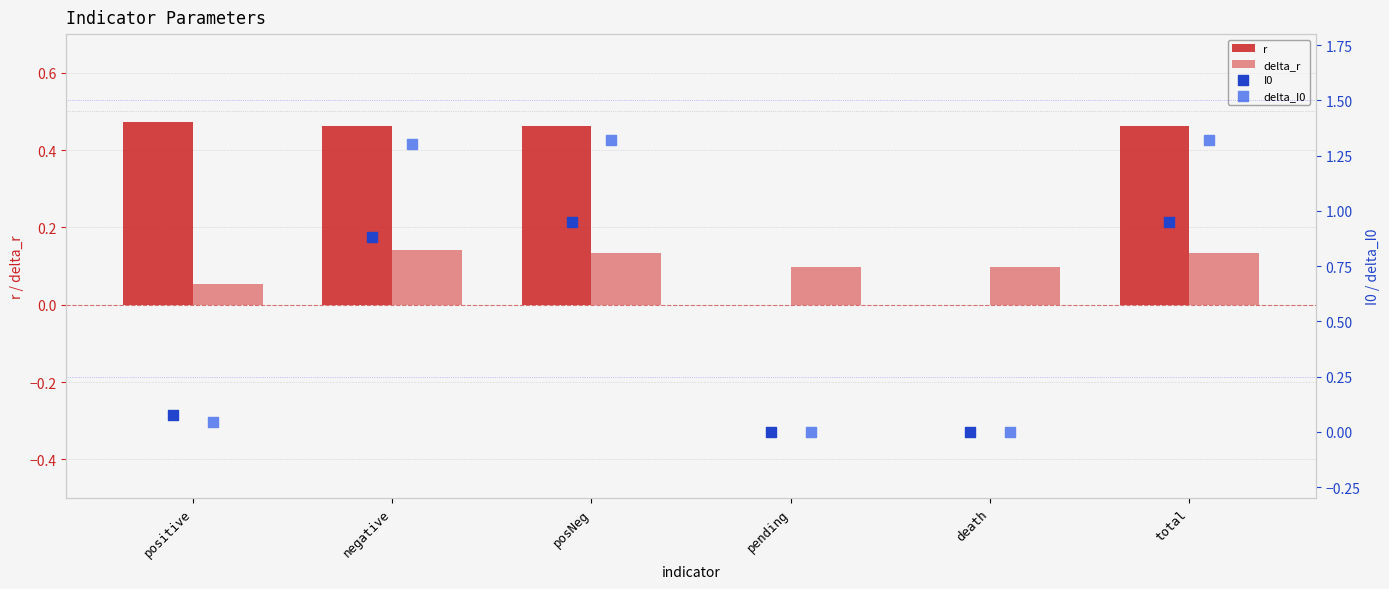

Is the value of r at total greater than the value of delta_r at pending?

Yes